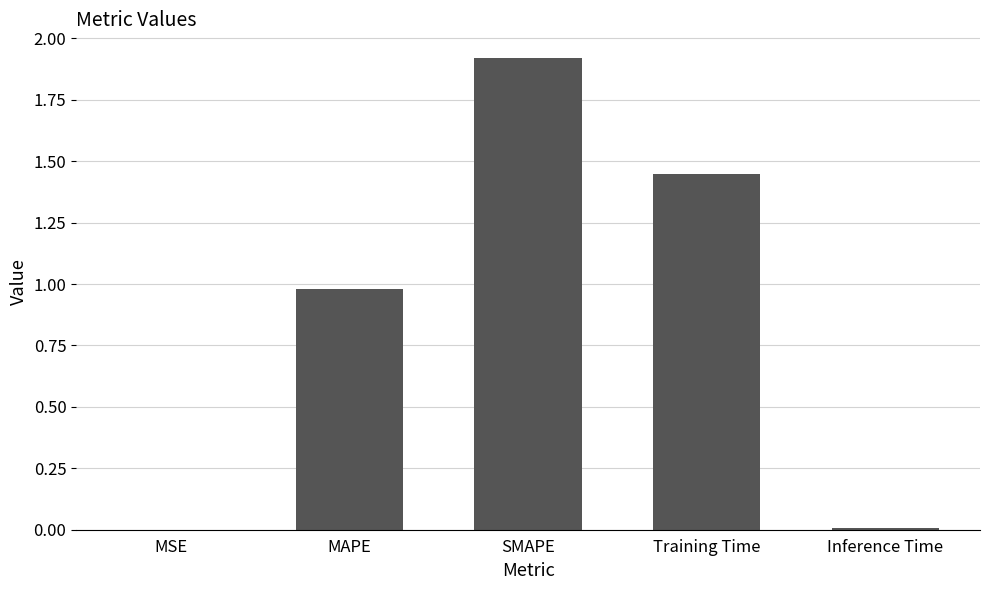

What is the average value?

0.9